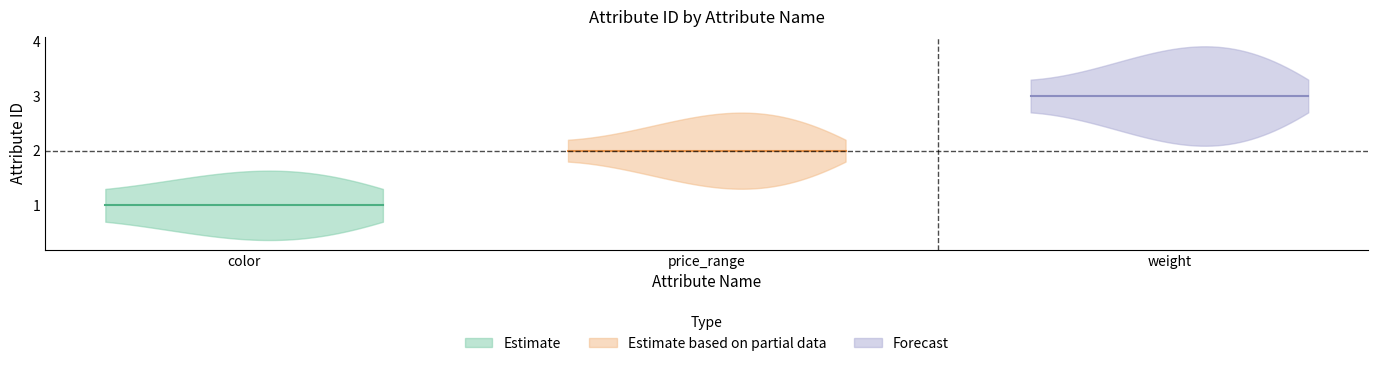

How many data points does each series have?

3